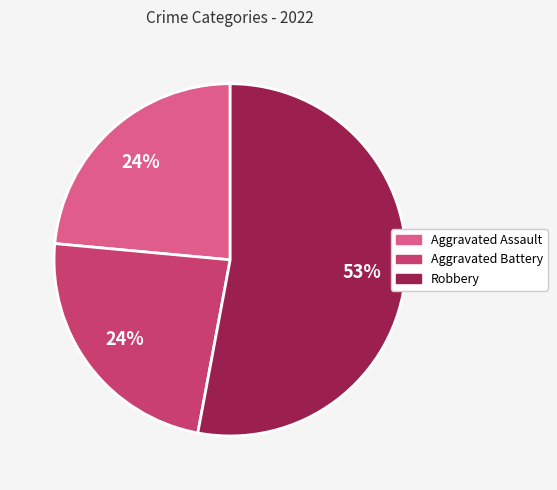

What is the largest slice in the pie chart?

Robbery